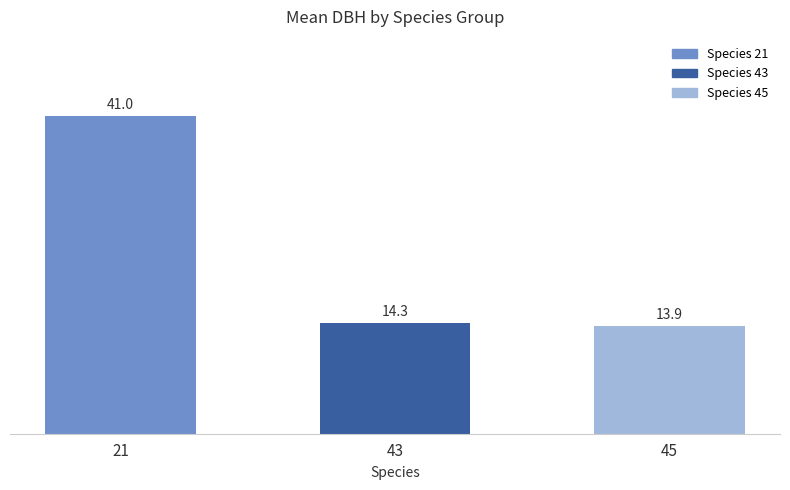

Does the chart contain any negative values?

No